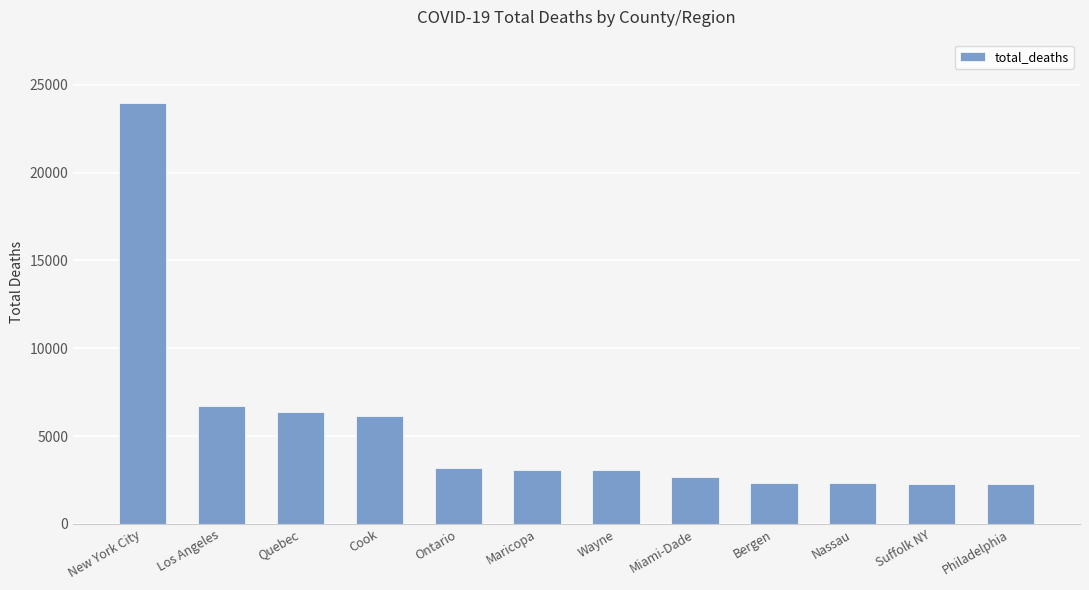

What is the greatest value displayed?

23973